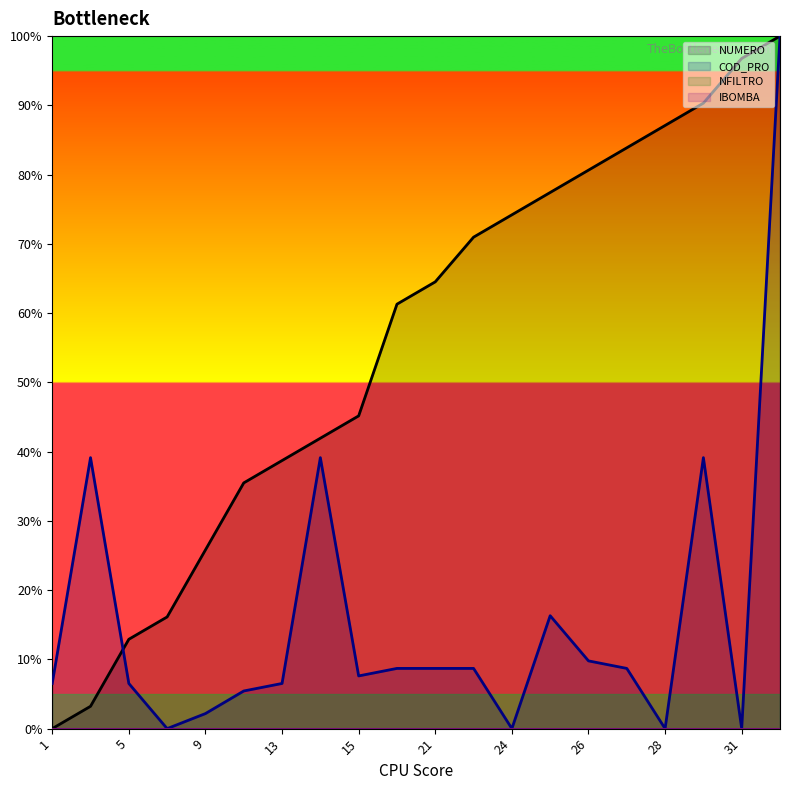

Reading left to right, transcribe all the data shown in this chart.

NUMERO: 1=0.0	2=3.2	5=12.9	6=16.1	9=25.8	12=35.5	13=38.7	14=41.9	15=45.2	20=61.3	21=64.5	23=71.0	24=74.2	25=77.4	26=80.6	27=83.9	28=87.1	29=90.3	31=96.8	32=100.0
COD_PRO: 1=6.5	2=39.1	5=6.5	6=0.0	9=2.2	12=5.4	13=6.5	14=39.1	15=7.6	20=8.7	21=8.7	23=8.7	24=0.0	25=16.3	26=9.8	27=8.7	28=0.0	29=39.1	31=0.0	32=100.0